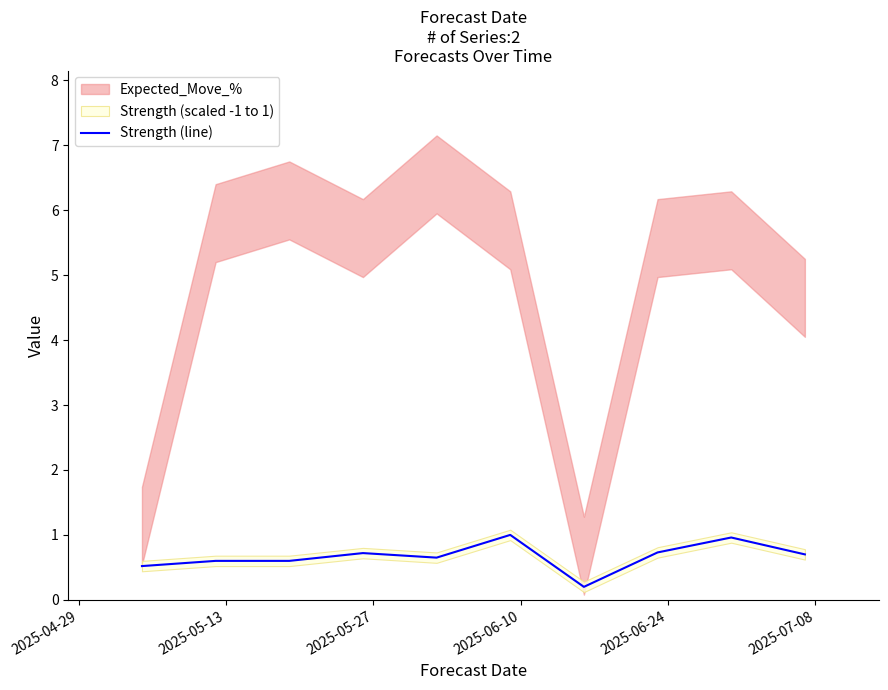

What is the highest value of the Strength (line) series?

1.0